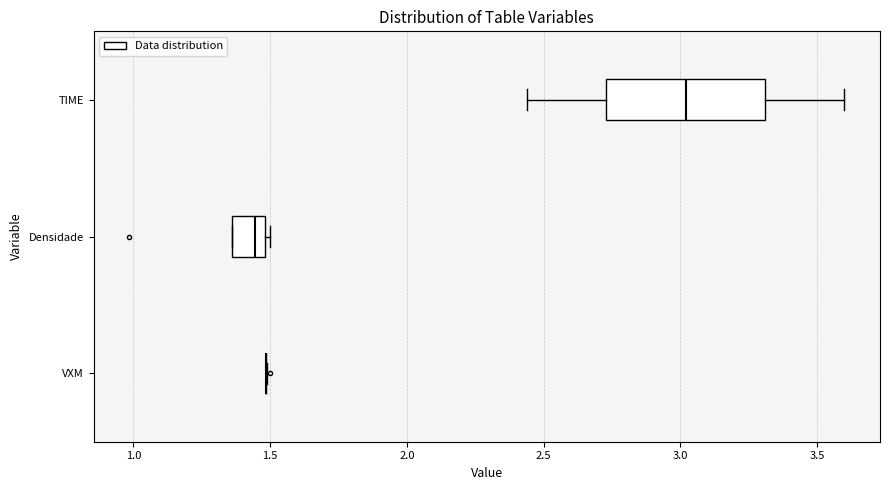

Which box is the widest, from its left edge to its right edge?

TIME